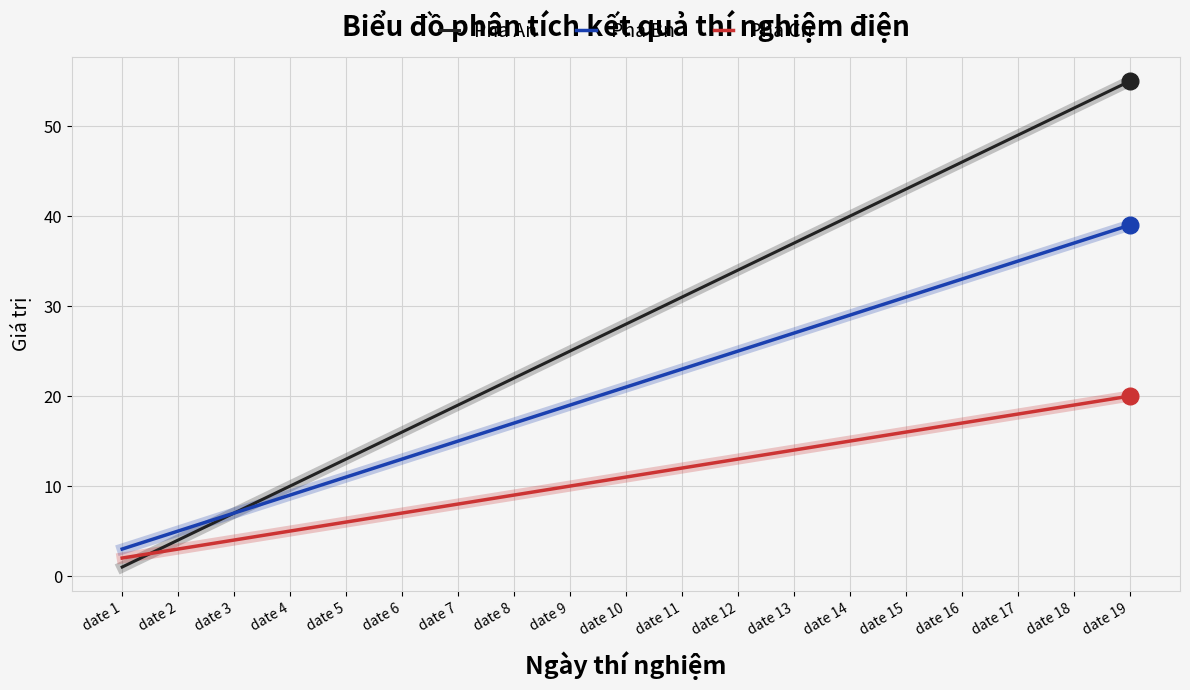

Which series changed the most between date 10 and date 18?

Pha An